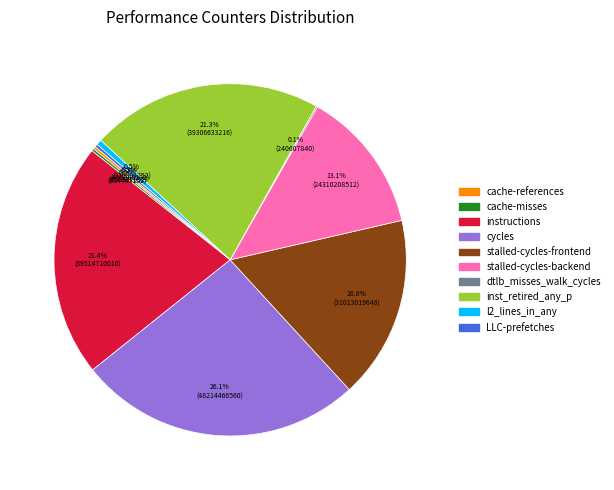

Between inst_retired_any_p and cycles, which is larger?

cycles